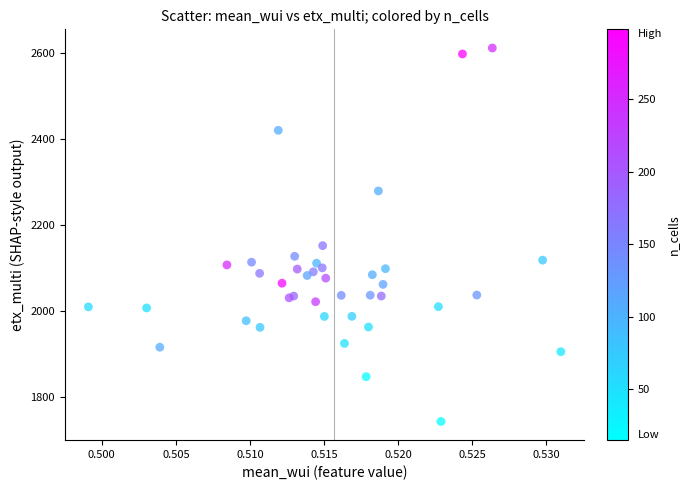

What Y value in the scatter plot is closest to 2176?

2151.3